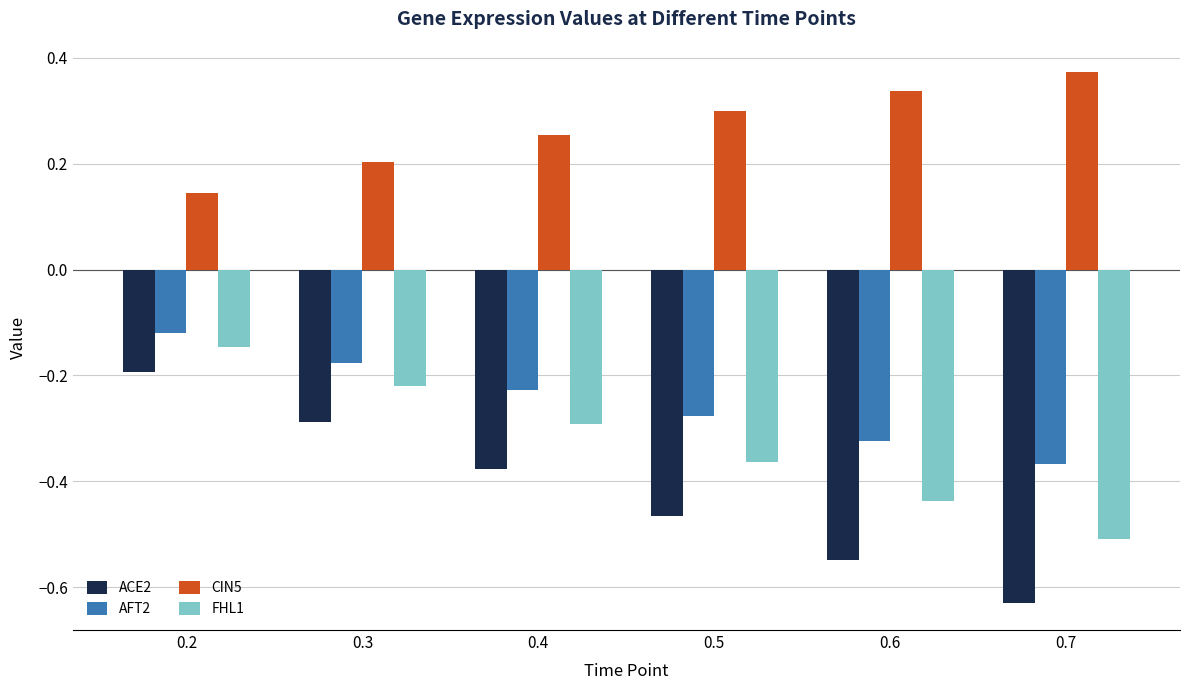

What is the spread (max minus min) of values at 0.7?

1.0